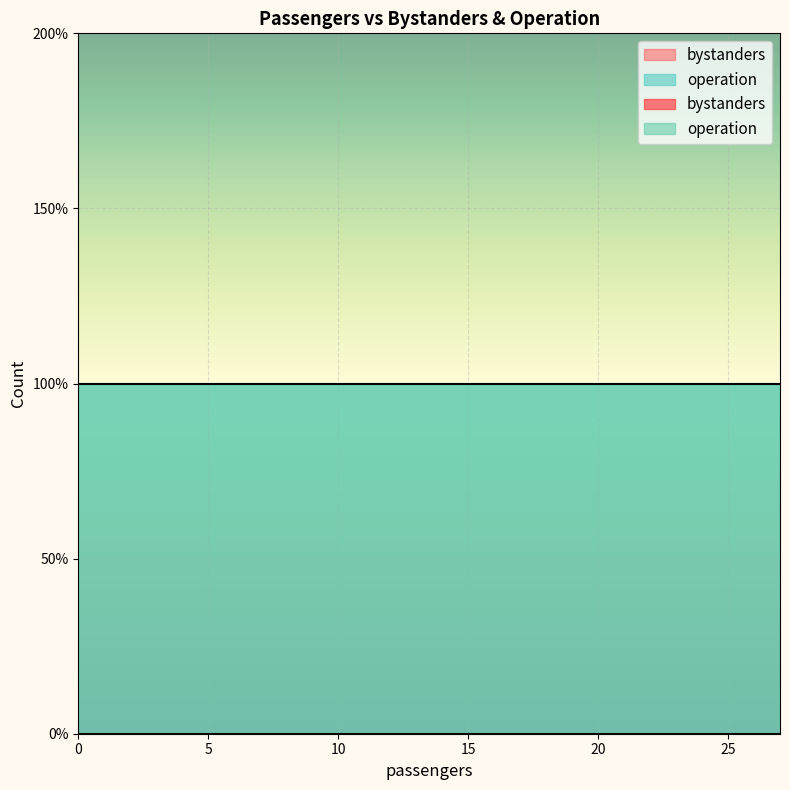

Which series has the largest total across all categories?

operation